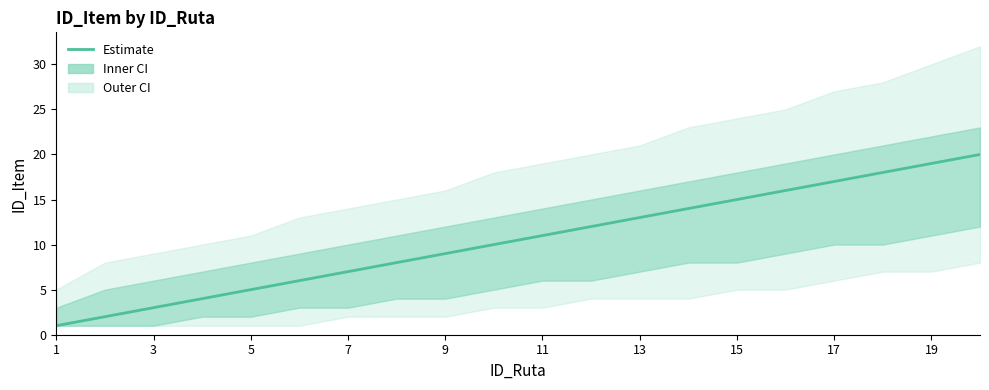

The chart shows a value of 18 at 13. True or false?

False